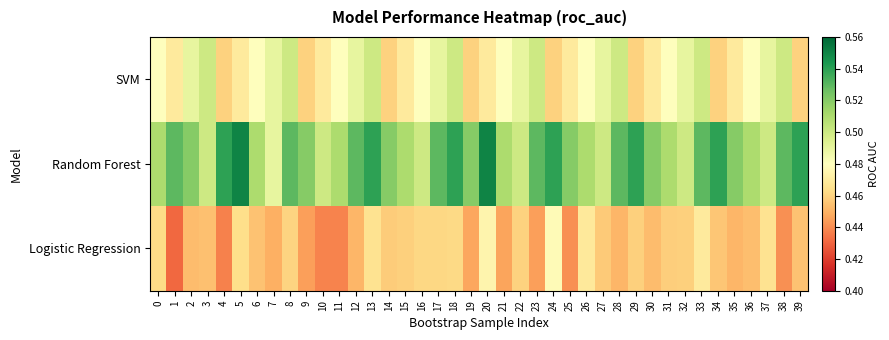

At how many categories does at least one series exceed 0?

40